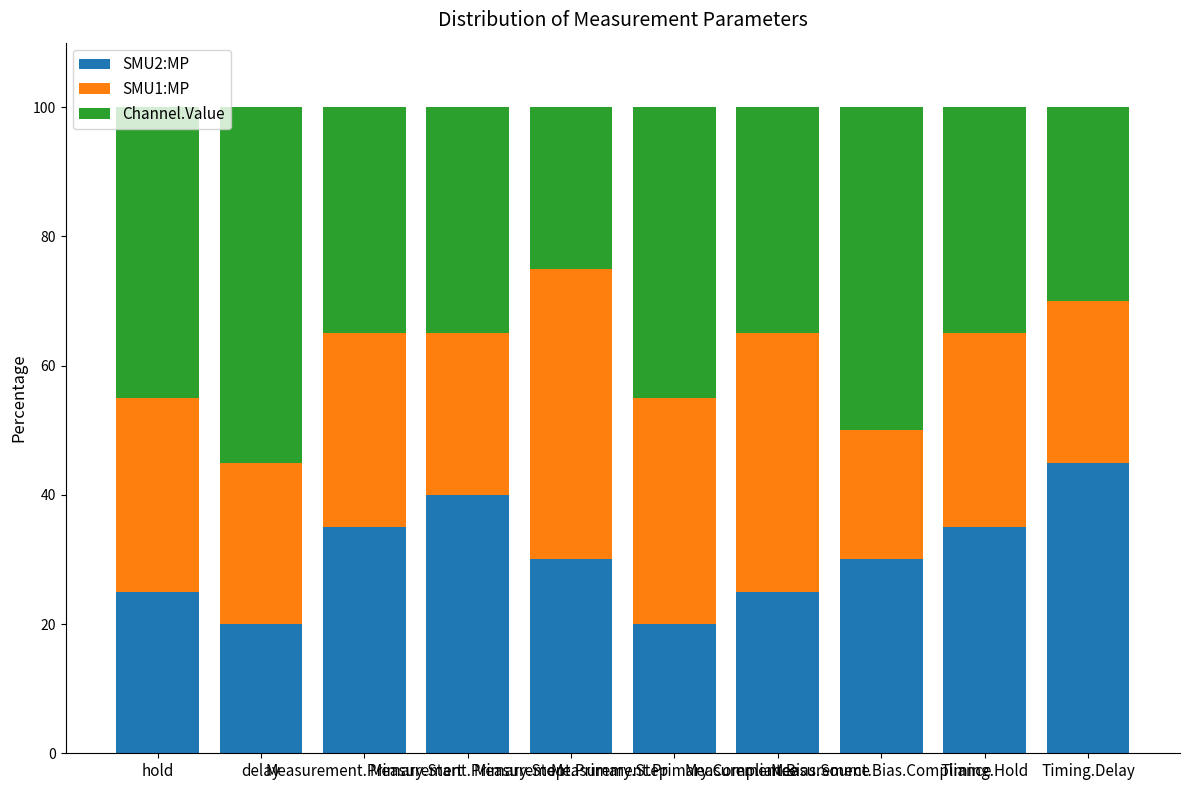

What is the minimum value for SMU2:MP?

20